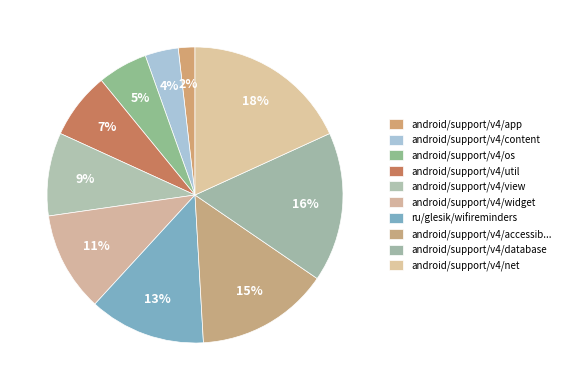

Which category has the smallest portion of the pie?

android/support/v4/app